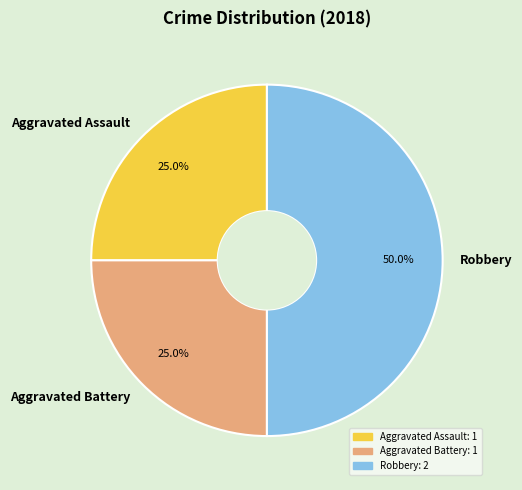

Count the number of slices in the pie.

3